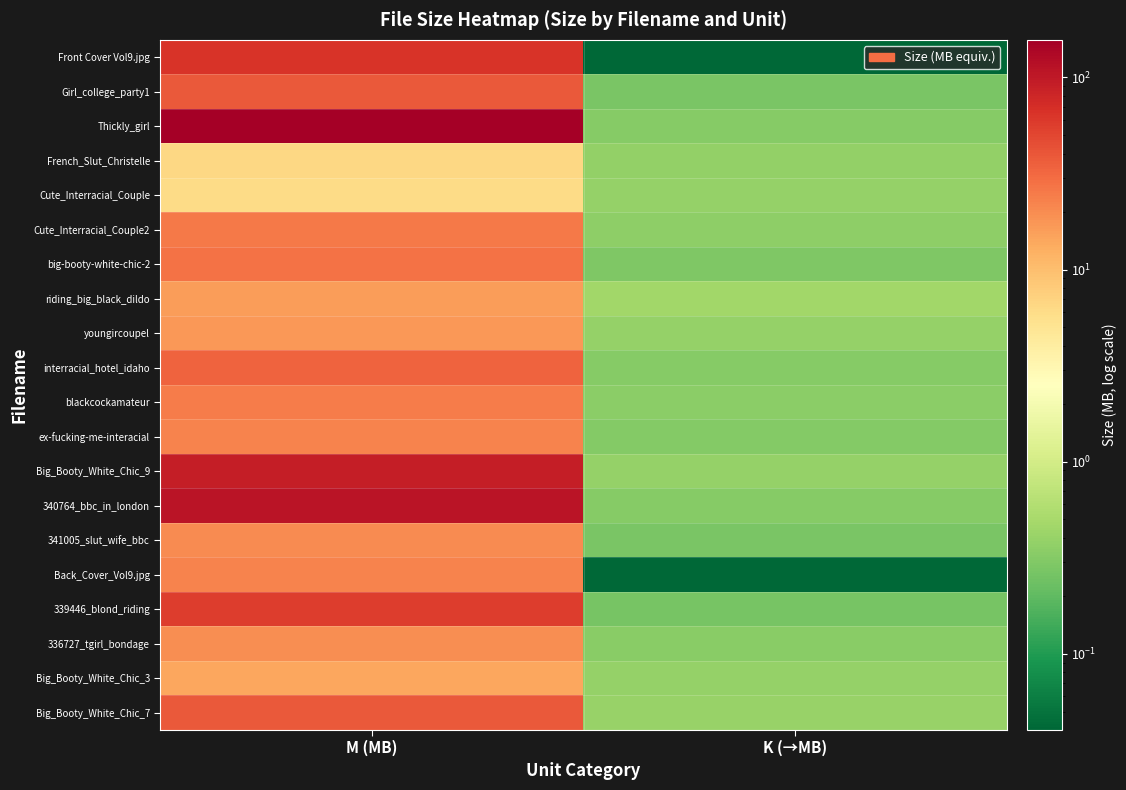

Reading right to left, list all the values displayed in this chart.

Front Cover Vol9.jpg: K (→MB)=0.0	M (MB)=63.6
Girl_college_party1: K (→MB)=0.3	M (MB)=38.8
Thickly_girl: K (→MB)=0.3	M (MB)=157.0
French_Slut_Christelle: K (→MB)=0.4	M (MB)=6.4
Cute_Interracial_Couple: K (→MB)=0.4	M (MB)=6.2
Cute_Interracial_Couple2: K (→MB)=0.4	M (MB)=25.0
big-booty-white-chic-2: K (→MB)=0.3	M (MB)=28.0
riding_big_black_dildo: K (→MB)=0.5	M (MB)=16.4
youngircoupel: K (→MB)=0.4	M (MB)=17.2
interracial_hotel_idaho: K (→MB)=0.3	M (MB)=34.3
blackcockamateur: K (→MB)=0.3	M (MB)=24.3
ex-fucking-me-interacial: K (→MB)=0.3	M (MB)=22.2
Big_Booty_White_Chic_9: K (→MB)=0.4	M (MB)=92.6
340764_bbc_in_london: K (→MB)=0.3	M (MB)=109.3
341005_slut_wife_bbc: K (→MB)=0.3	M (MB)=19.9
Back_Cover_Vol9.jpg: K (→MB)=0.0	M (MB)=22.5
339446_blond_riding: K (→MB)=0.3	M (MB)=56.2
336727_tgirl_bondage: K (→MB)=0.3	M (MB)=19.3
Big_Booty_White_Chic_3: K (→MB)=0.4	M (MB)=14.2
Big_Booty_White_Chic_7: K (→MB)=0.4	M (MB)=38.8